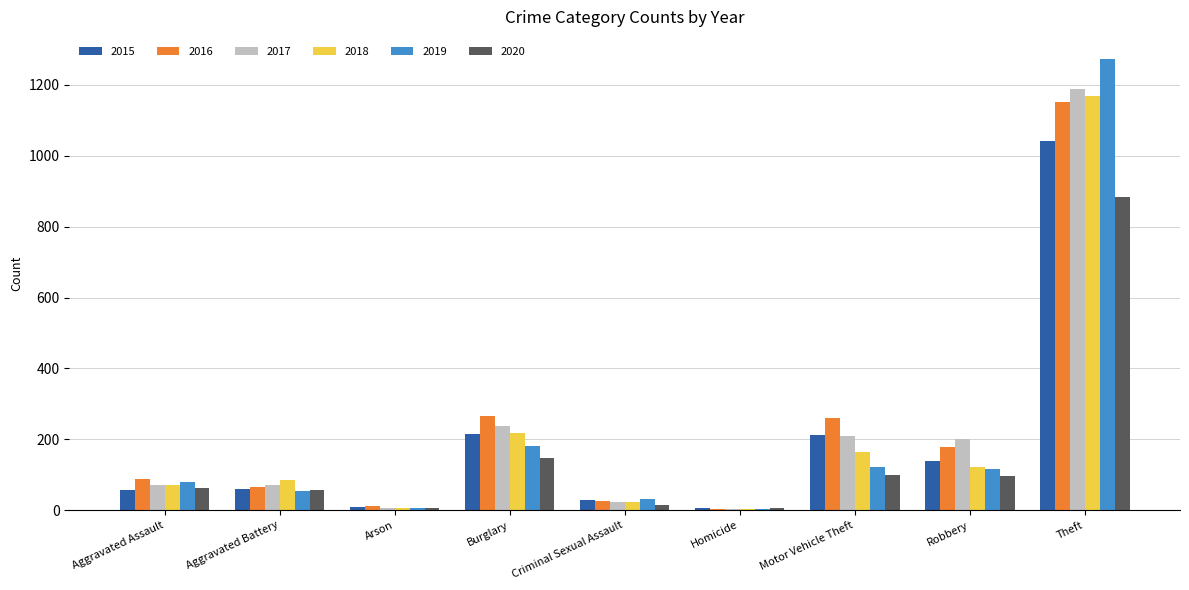

How many distinct data groups are displayed?

6